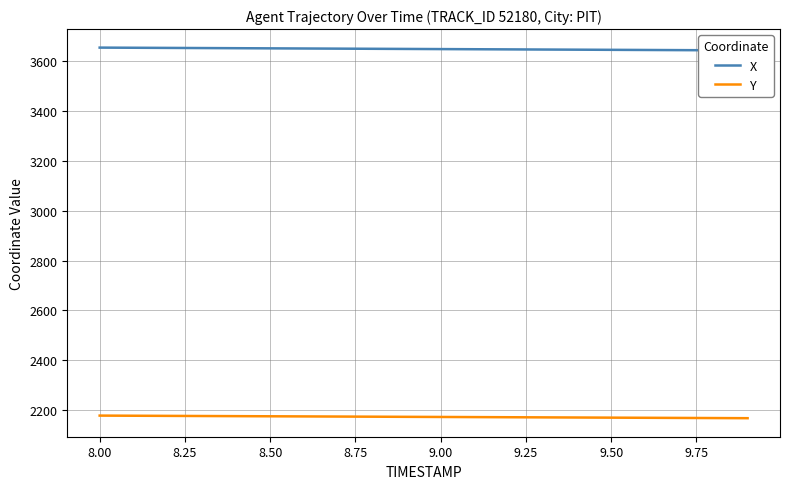

The Y series shows 3013.9 at 12. True or false?

False